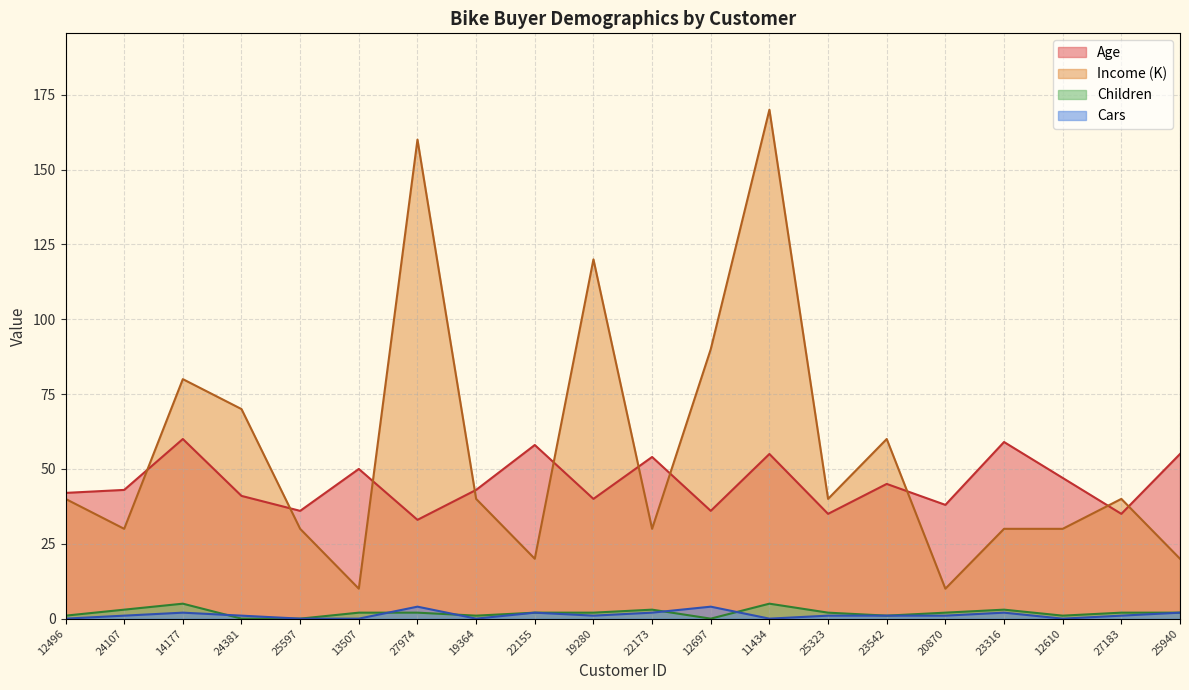

Is it true that Age equals 42 at 12496?

True